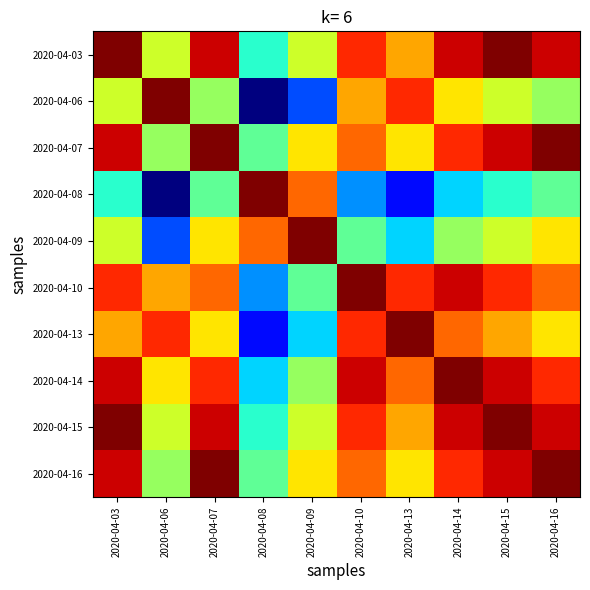

Reading left to right, what are all the values shown in this chart?

2020-04-03: 2020-04-03=0.1	2020-04-06=0.0	2020-04-07=0.1	2020-04-08=0.0	2020-04-09=0.0	2020-04-10=0.1	2020-04-13=0.1	2020-04-14=0.1	2020-04-15=0.1	2020-04-16=0.1
2020-04-06: 2020-04-03=0.0	2020-04-06=0.1	2020-04-07=0.0	2020-04-08=0.0	2020-04-09=0.0	2020-04-10=0.1	2020-04-13=0.1	2020-04-14=0.1	2020-04-15=0.0	2020-04-16=0.0
2020-04-07: 2020-04-03=0.1	2020-04-06=0.0	2020-04-07=0.1	2020-04-08=0.0	2020-04-09=0.1	2020-04-10=0.1	2020-04-13=0.0	2020-04-14=0.1	2020-04-15=0.1	2020-04-16=0.1
2020-04-08: 2020-04-03=0.0	2020-04-06=0.0	2020-04-07=0.0	2020-04-08=0.1	2020-04-09=0.1	2020-04-10=0.0	2020-04-13=0.0	2020-04-14=0.0	2020-04-15=0.0	2020-04-16=0.0
2020-04-09: 2020-04-03=0.0	2020-04-06=0.0	2020-04-07=0.1	2020-04-08=0.1	2020-04-09=0.1	2020-04-10=0.0	2020-04-13=0.0	2020-04-14=0.0	2020-04-15=0.0	2020-04-16=0.1
2020-04-10: 2020-04-03=0.1	2020-04-06=0.1	2020-04-07=0.1	2020-04-08=0.0	2020-04-09=0.0	2020-04-10=0.1	2020-04-13=0.1	2020-04-14=0.1	2020-04-15=0.1	2020-04-16=0.1
2020-04-13: 2020-04-03=0.1	2020-04-06=0.1	2020-04-07=0.0	2020-04-08=0.0	2020-04-09=0.0	2020-04-10=0.1	2020-04-13=0.1	2020-04-14=0.1	2020-04-15=0.1	2020-04-16=0.0
2020-04-14: 2020-04-03=0.1	2020-04-06=0.1	2020-04-07=0.1	2020-04-08=0.0	2020-04-09=0.0	2020-04-10=0.1	2020-04-13=0.1	2020-04-14=0.1	2020-04-15=0.1	2020-04-16=0.1
2020-04-15: 2020-04-03=0.1	2020-04-06=0.0	2020-04-07=0.1	2020-04-08=0.0	2020-04-09=0.0	2020-04-10=0.1	2020-04-13=0.1	2020-04-14=0.1	2020-04-15=0.1	2020-04-16=0.1
2020-04-16: 2020-04-03=0.1	2020-04-06=0.0	2020-04-07=0.1	2020-04-08=0.0	2020-04-09=0.1	2020-04-10=0.1	2020-04-13=0.0	2020-04-14=0.1	2020-04-15=0.1	2020-04-16=0.1